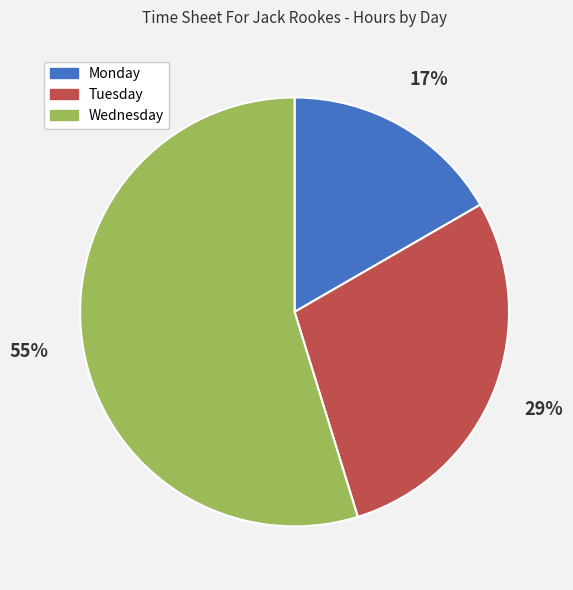

Between Monday and Wednesday, which is larger?

Wednesday